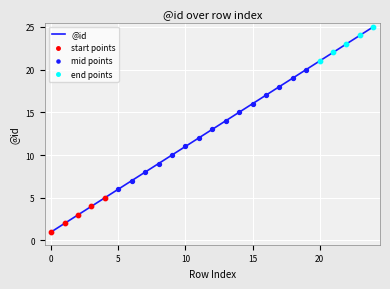

What is the greatest value displayed?

25